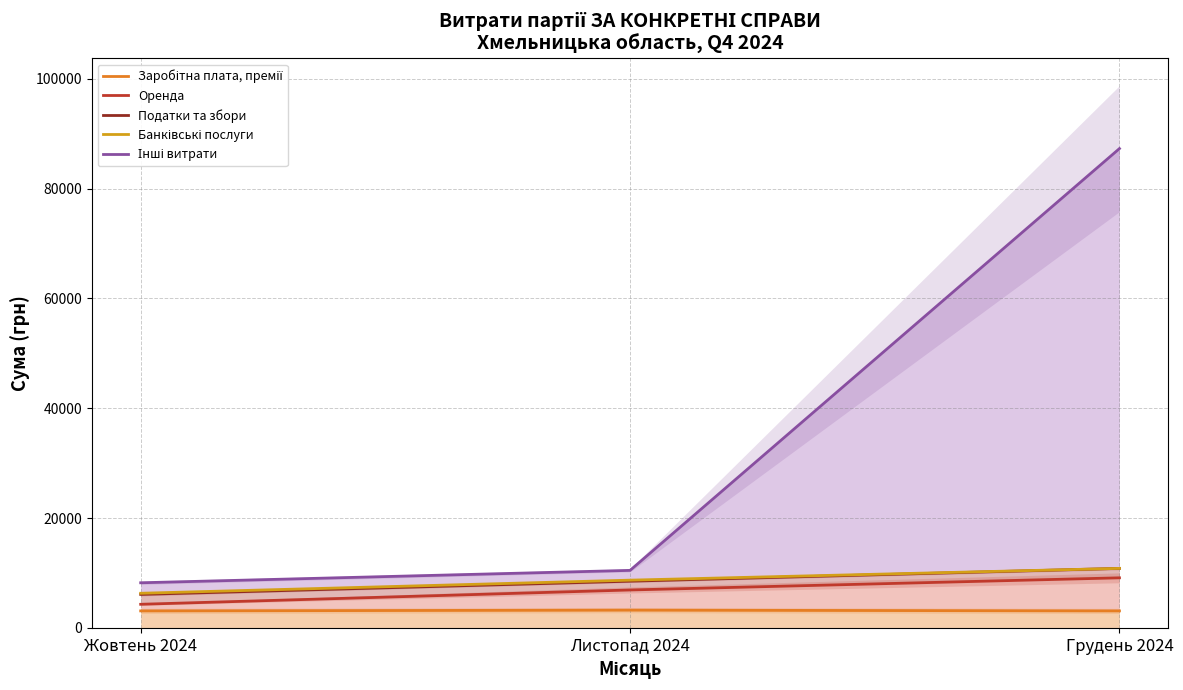

At which label does Інші витрати first exceed 10462?

Листопад 2024